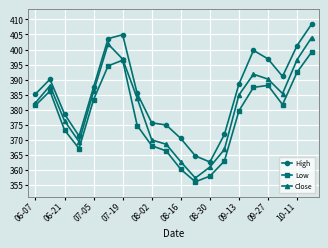

What is the difference between the maximum and minimum values in the High series?

45.9